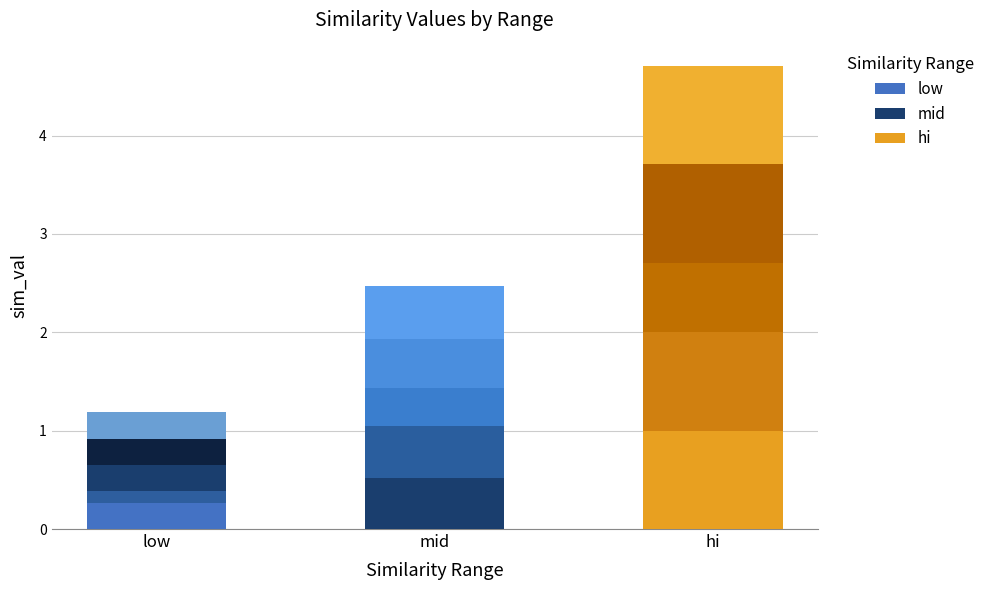

What is the difference between the maximum and minimum values in the low series?

0.2